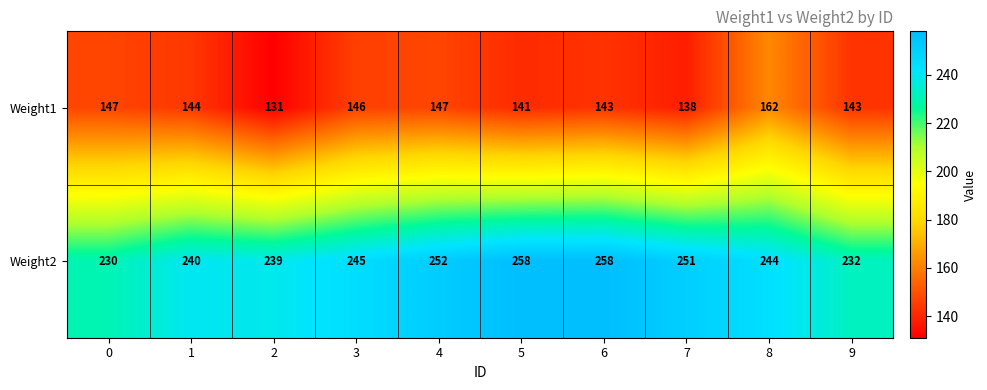

List the series in order of their overall mean, highest first.

Weight2, Weight1